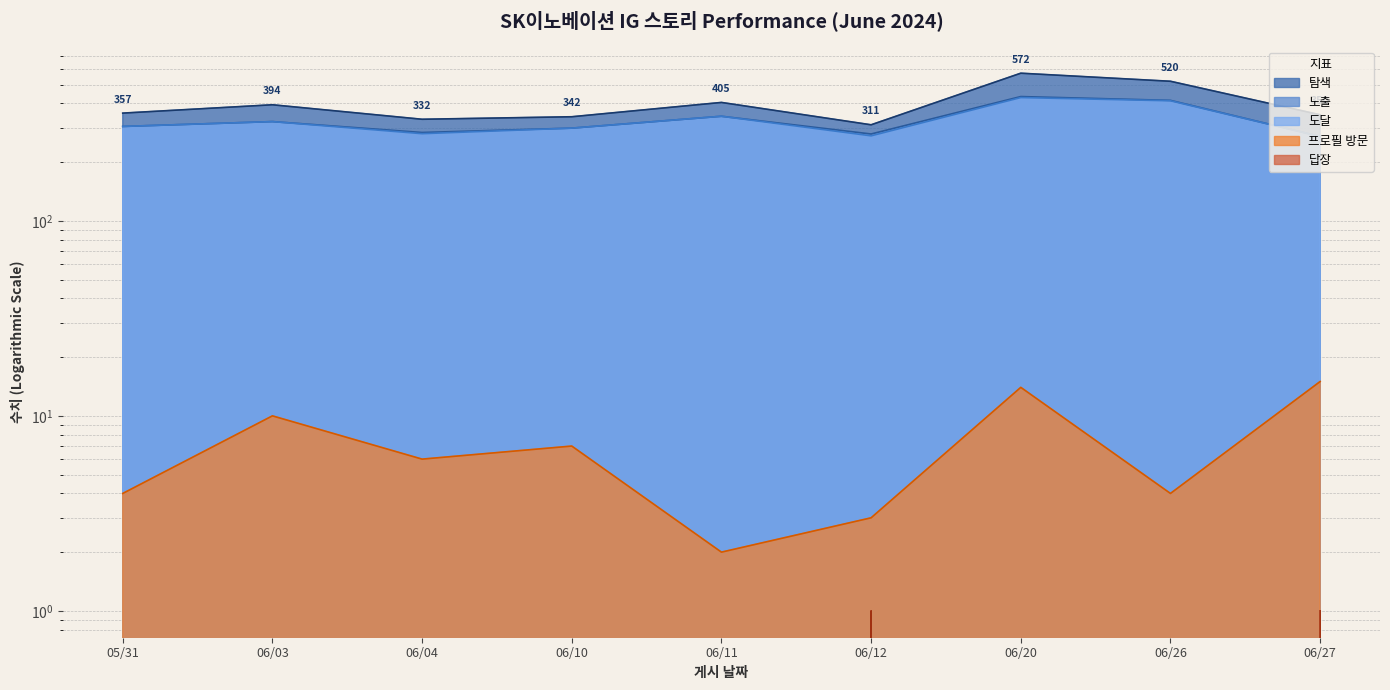

What are all the series names shown in the legend?

노출, 도달, 탐색, 프로필 방문, 답장